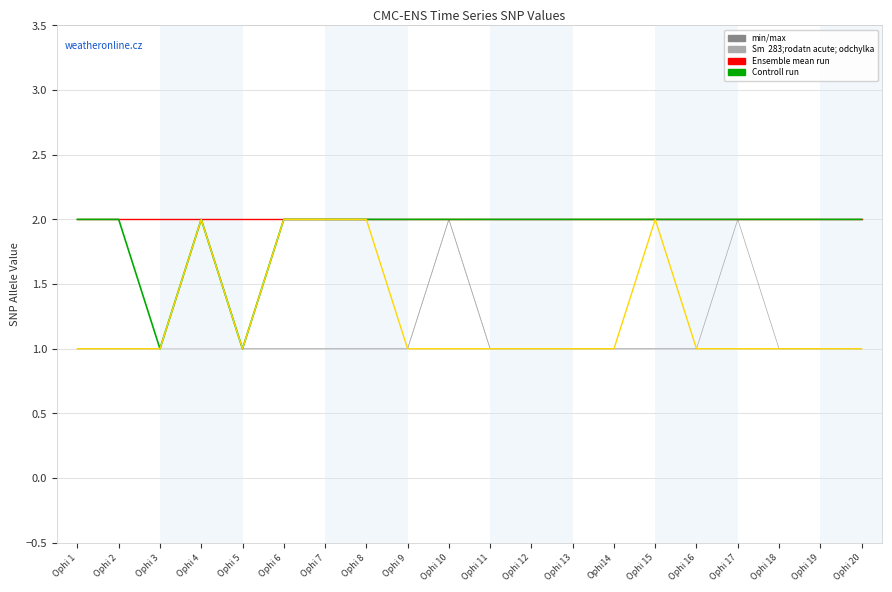

Does the chart have visible grid lines?

Yes